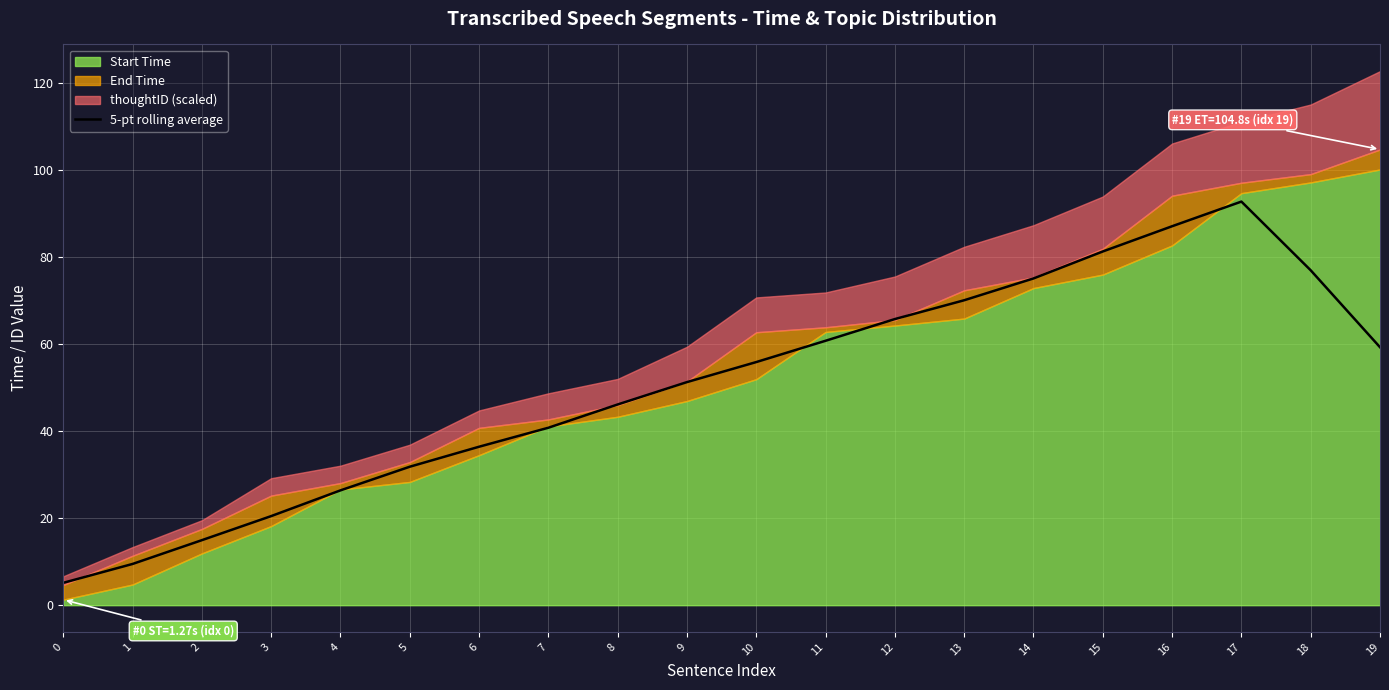

Is it true that the value at 18 is 77.0?

True